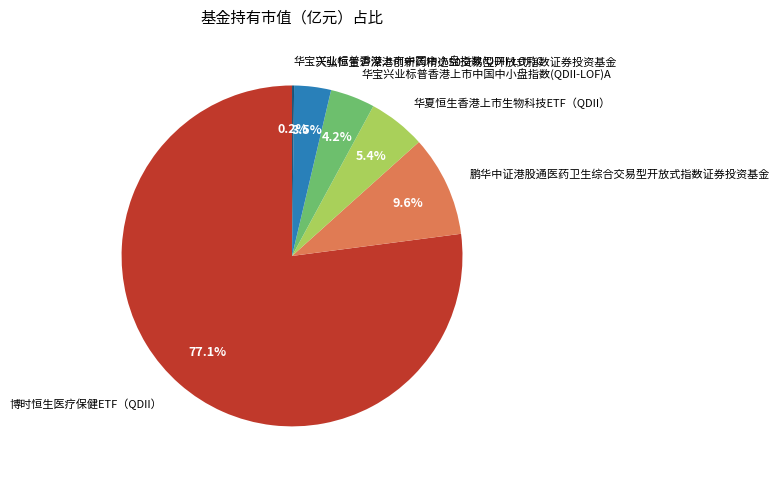

Which has a higher value, 天弘恒生沪深港创新药精选50交易型开放式指数证券投资基金 or 鹏华中证港股通医药卫生综合交易型开放式指数证券投资基金?

鹏华中证港股通医药卫生综合交易型开放式指数证券投资基金